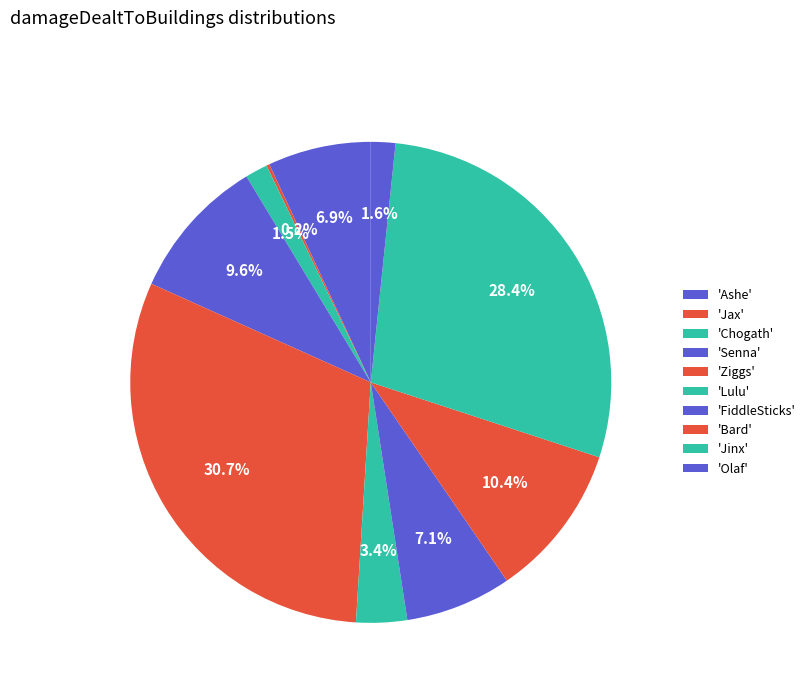

Which slice is the largest?

Ziggs